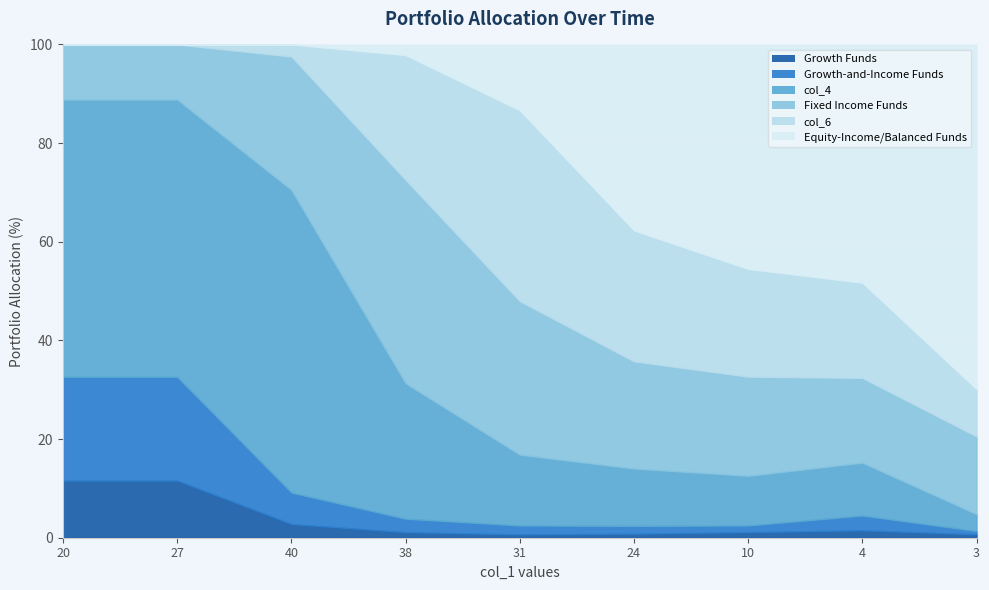

Reading left to right, transcribe all the data shown in this chart.

col_2: 27	27	41	35	30	34	25	7	1
col_3: 49	49	94	85	81	67	30	14	1
col_4: 131	131	904	855	640	489	222	50	5
col_5: 26	26	398	1283	1386	913	443	80	23
col_6: 0	0	36	787	1724	1115	481	90	14
col_7: 0	0	0	67	594	1584	1003	225	102